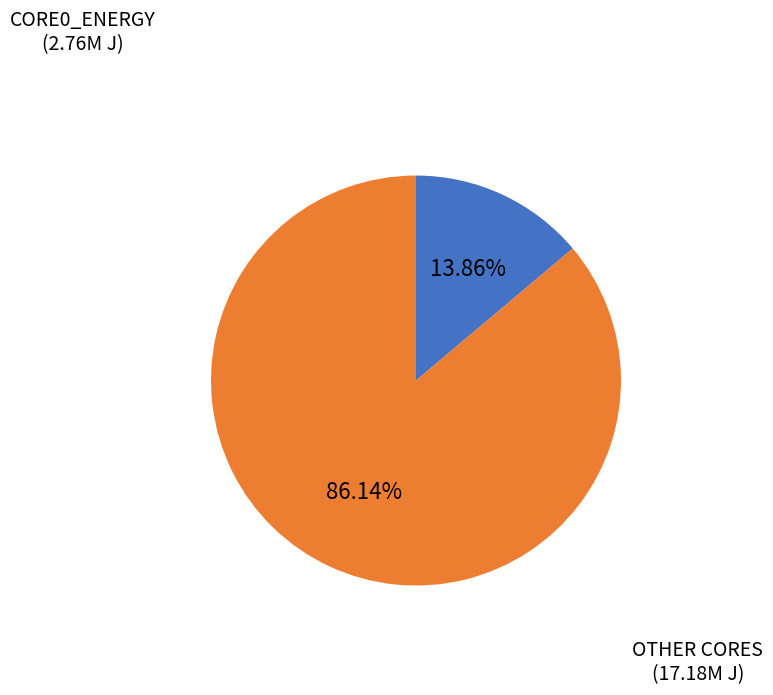

Does any single category account for the majority?

Yes